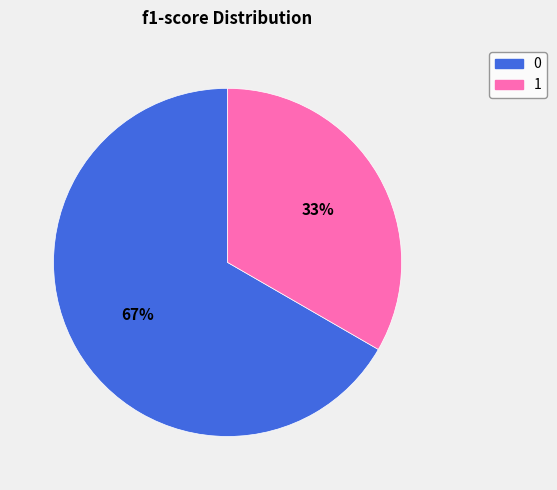

Is the sum of 0 and 1 greater than half?

Yes